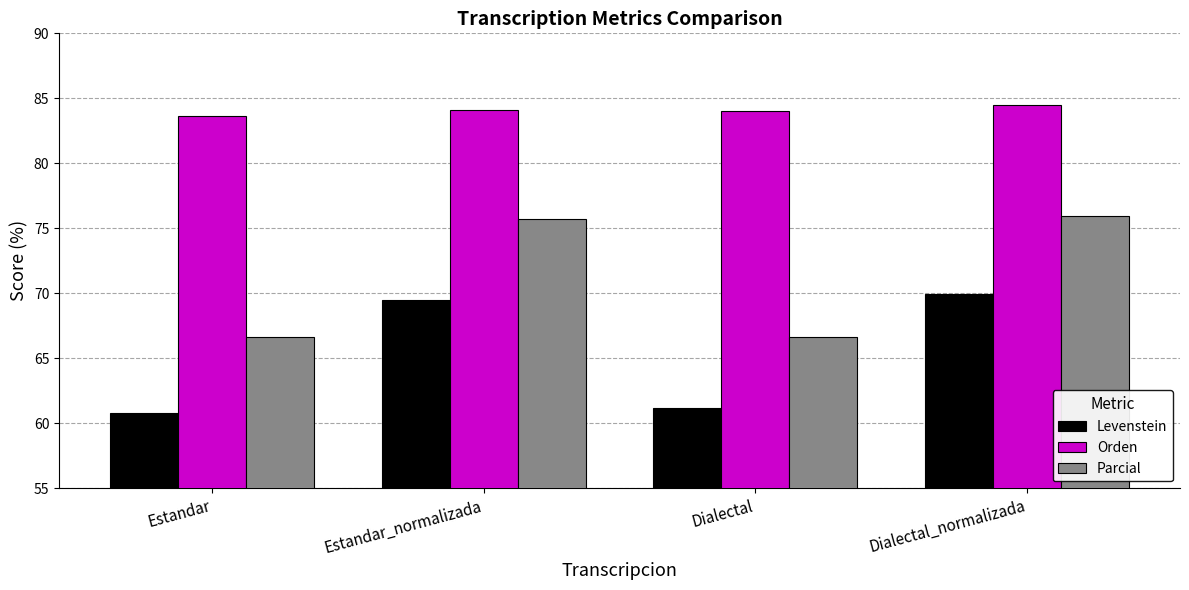

Rank the series by their average value, from highest to lowest.

Orden, Parcial, Levenstein